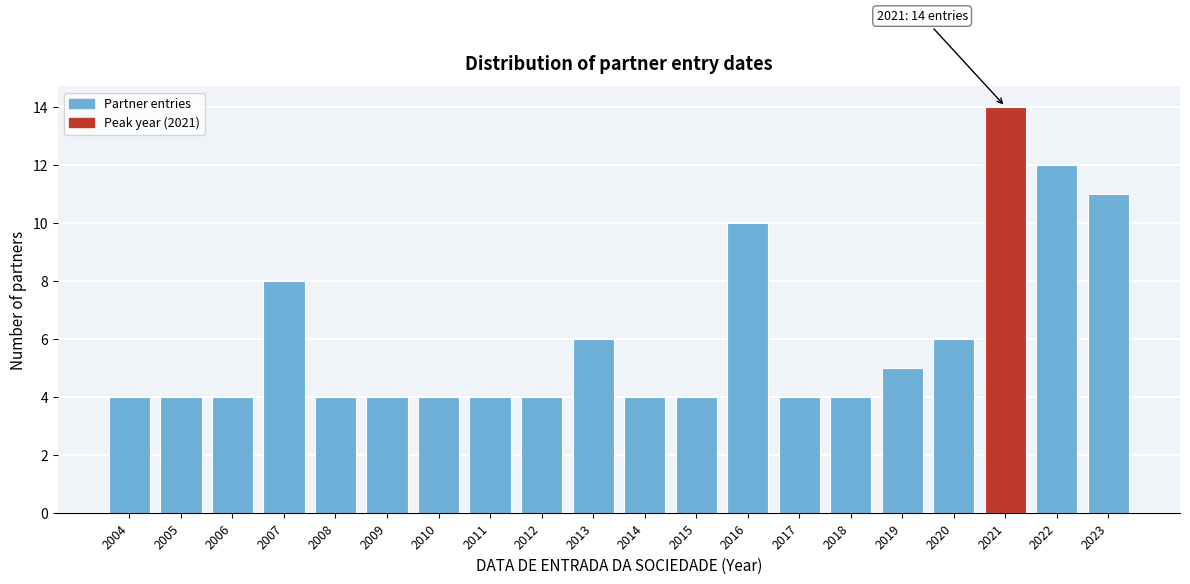

Reading right to left, what are all the values shown in this chart?

11	12	14	6	5	4	4	10	4	4	6	4	4	4	4	4	8	4	4	4